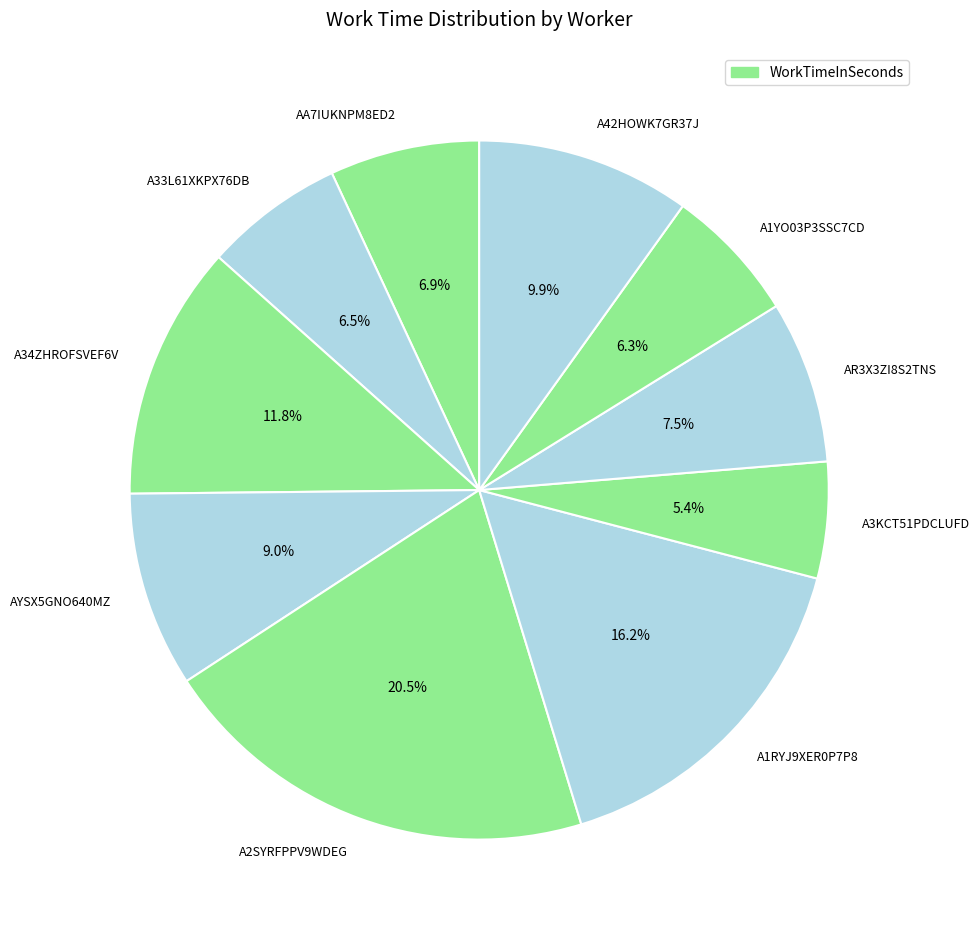

Which slice is the largest?

A2SYRFPPV9WDEG